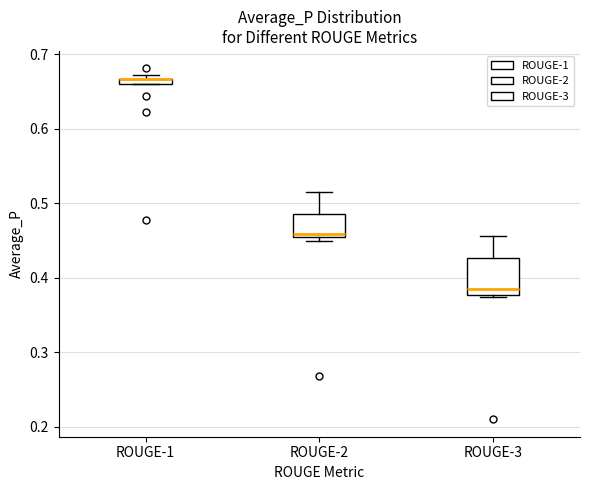

Where is the lower edge of the box for ROUGE-3 on the y-axis? The values are not printed on the chart, so give them approximately, as read against the axis.

0.38